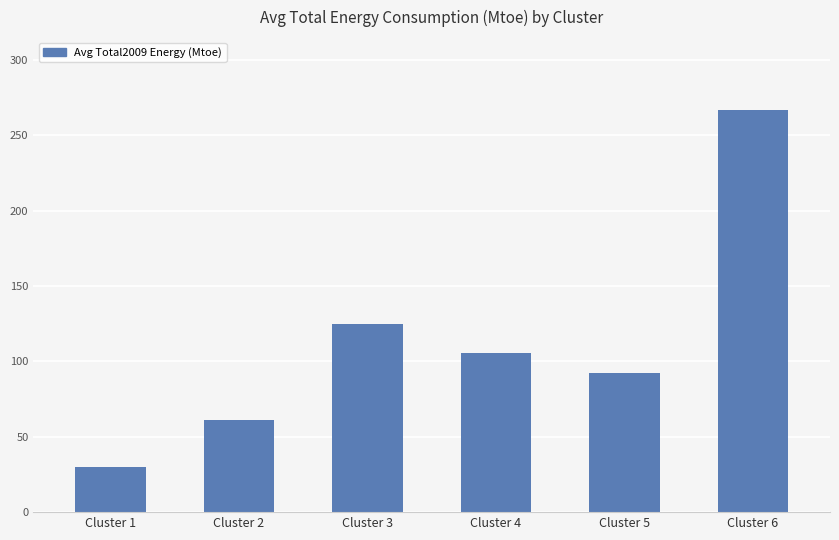

Approximately how many times larger is the value at Cluster 6 compared to Cluster 4?

2.5